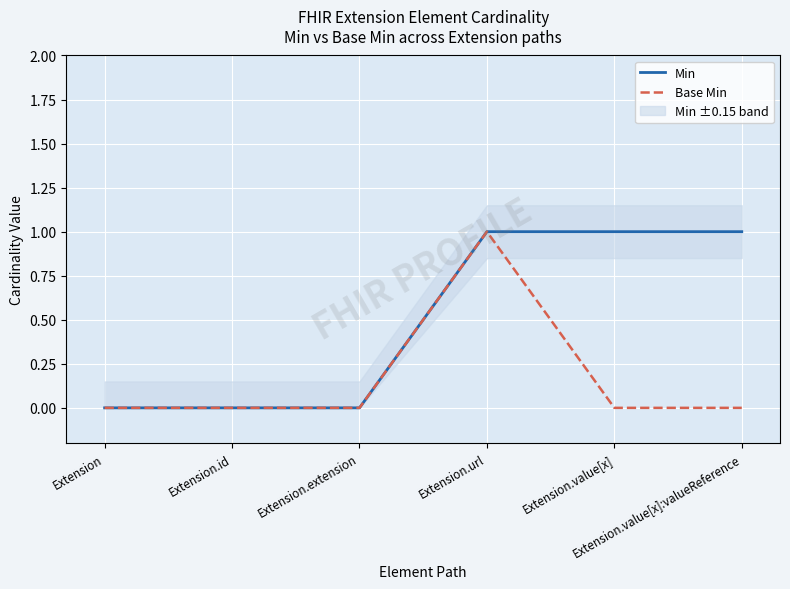

What are all the series names shown in the legend?

Min, Base Min